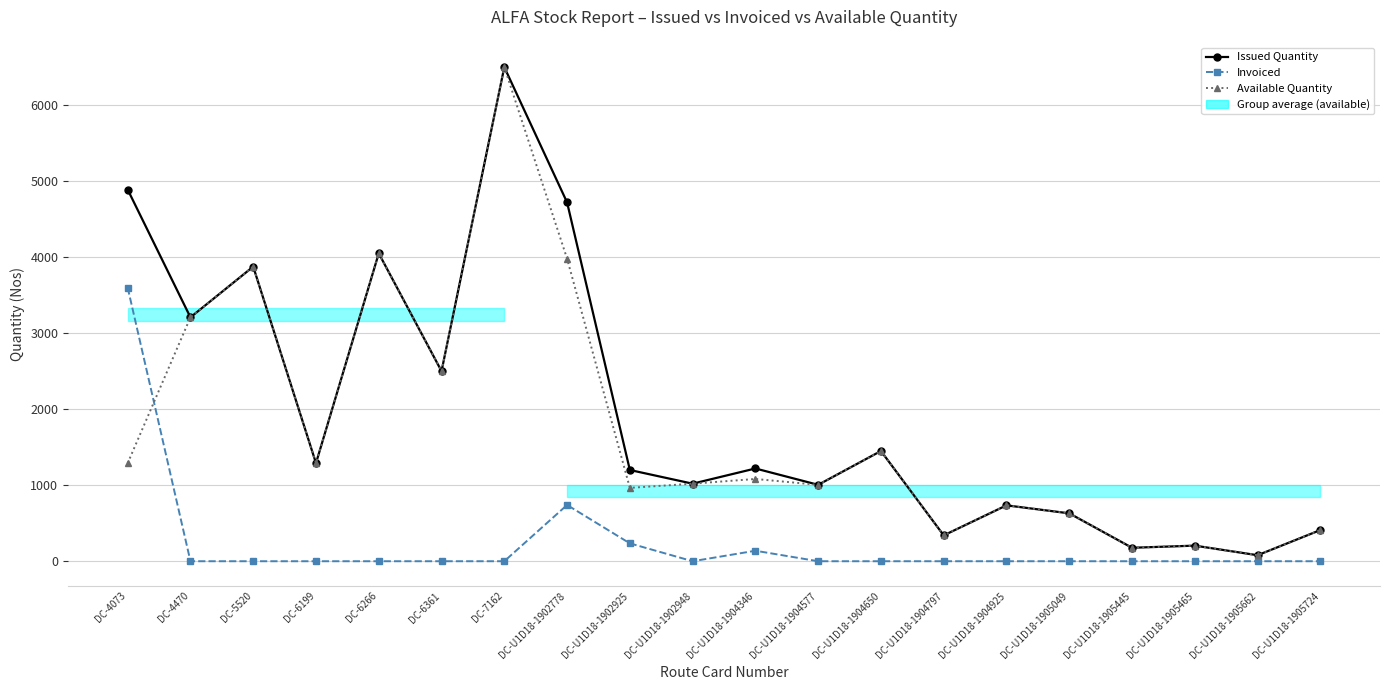

True or false: Issued Quantity and Invoiced cross at least once.

False